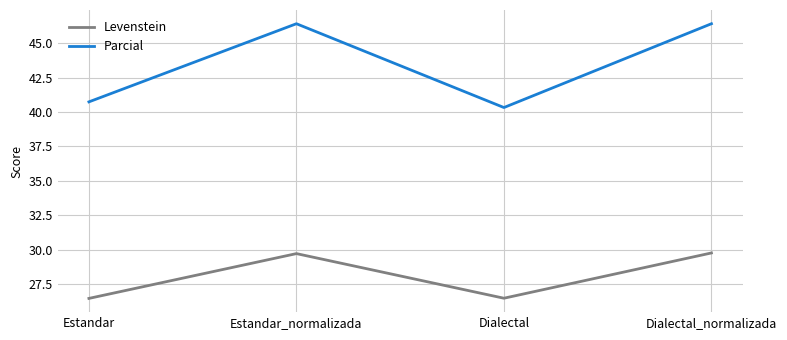

How many categories are shown in the chart?

4